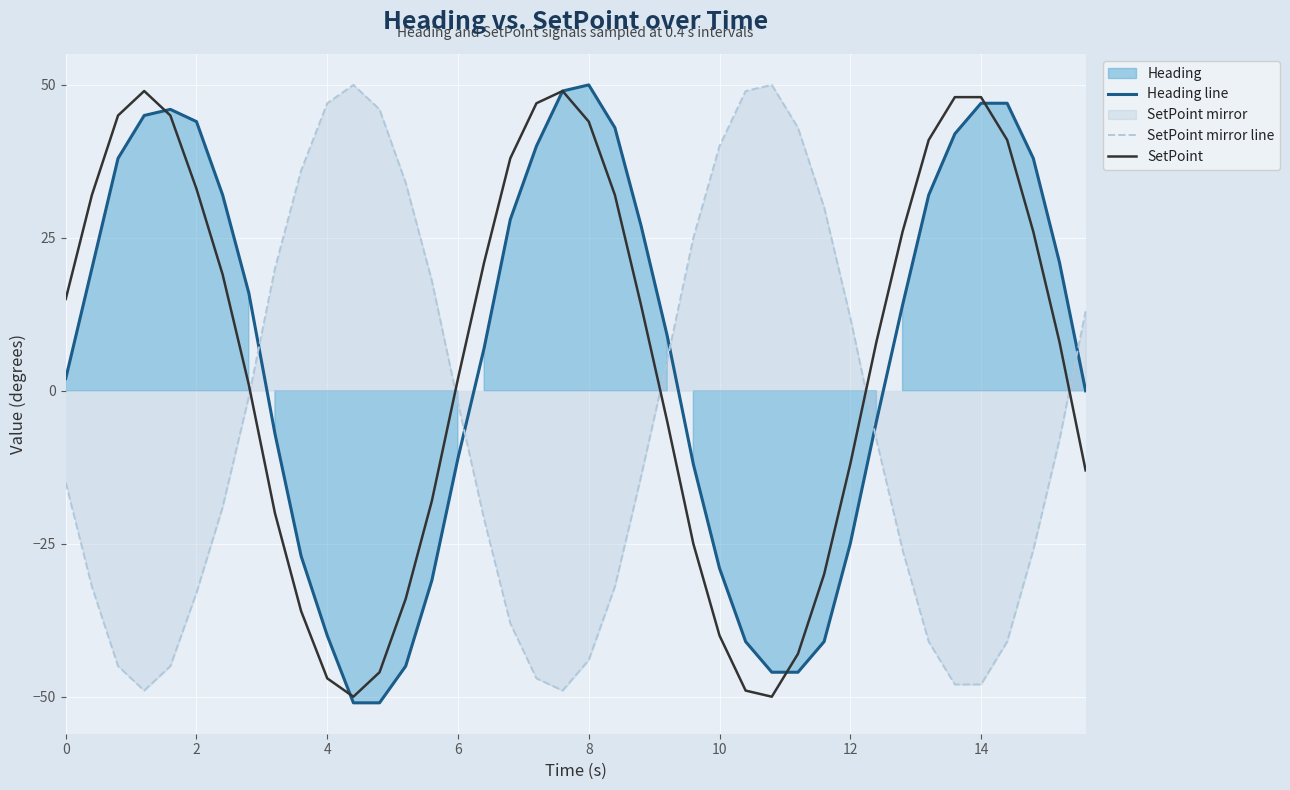

The value of Heading line at 2 is 44. True or false?

True